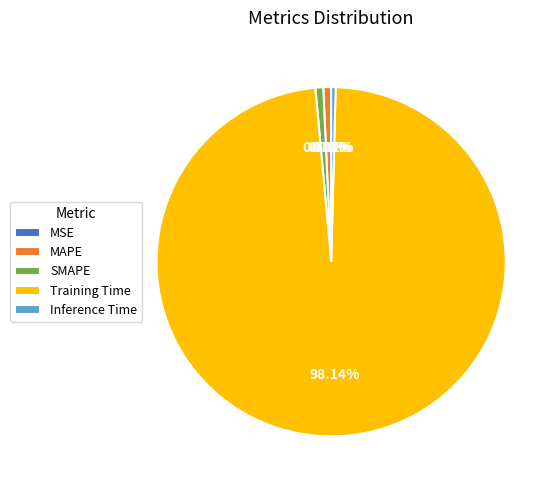

Which category has the biggest portion of the pie?

Training Time